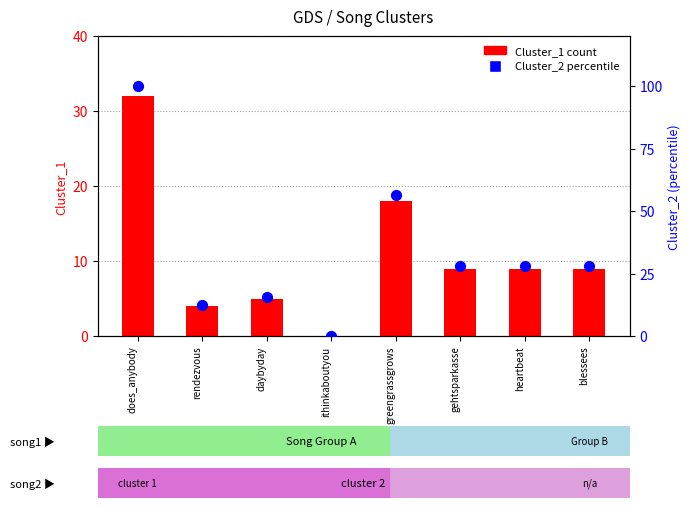

What is the total value across all series at heartbeat?

37.1